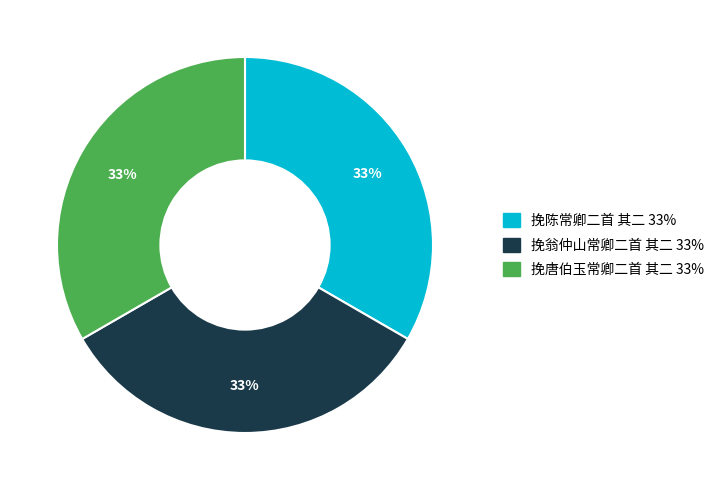

True or false: 挽翁仲山常卿二首 其二 accounts for 43% of the total.

False